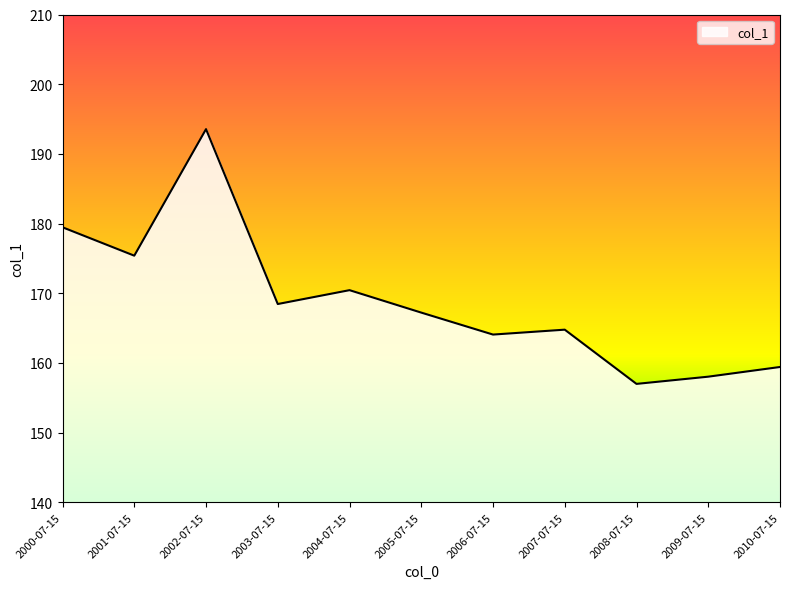

Which label corresponds to the largest value in the chart?

2002-07-15